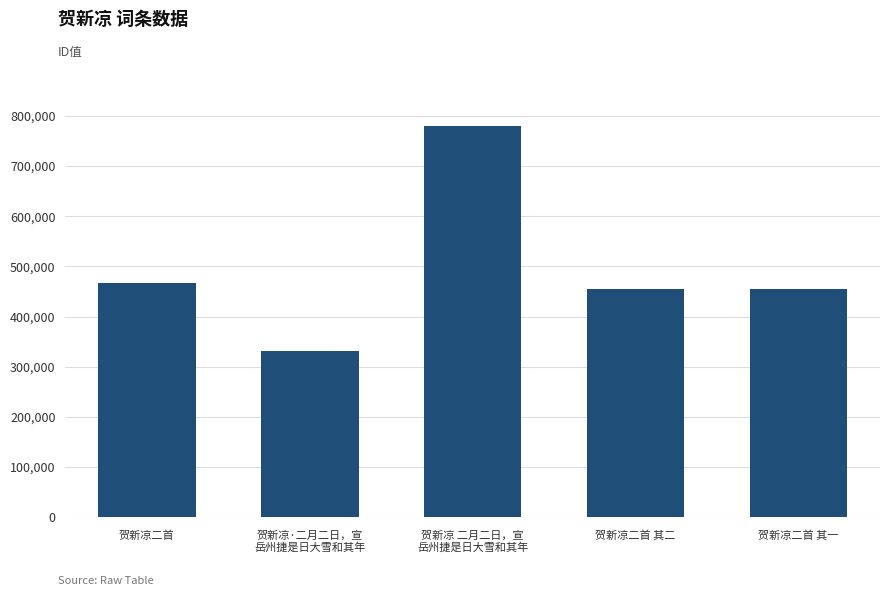

What is the minimum value shown in the chart?

332185